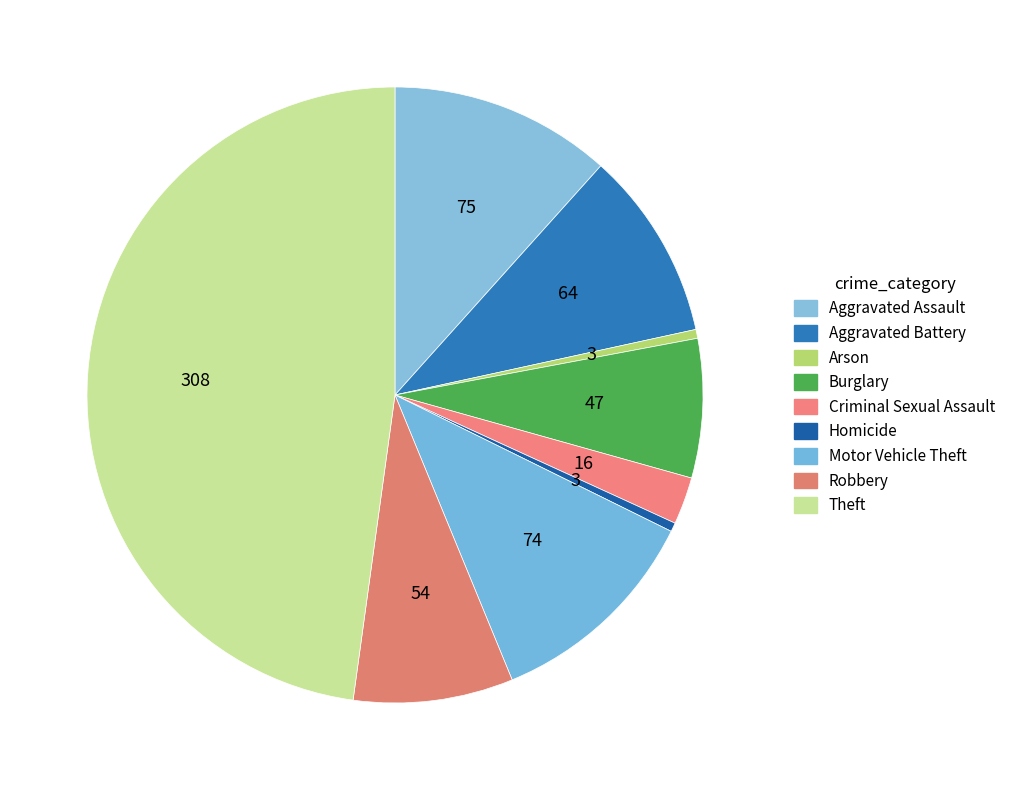

Count the number of slices in the pie.

9